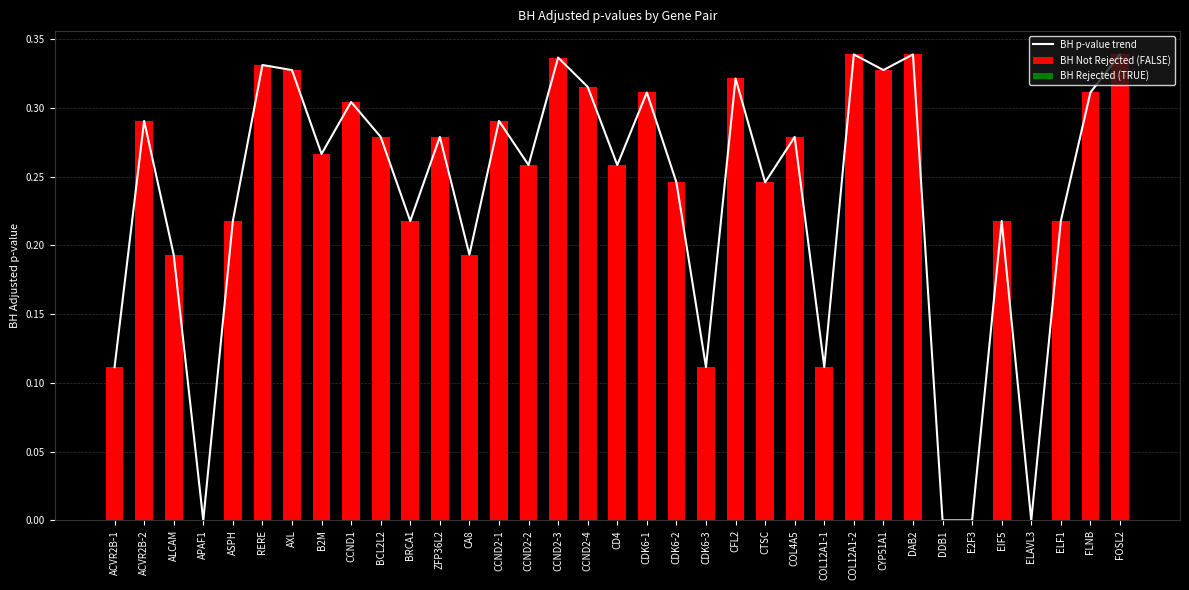

At which label is the value closest to 0?

APAF1